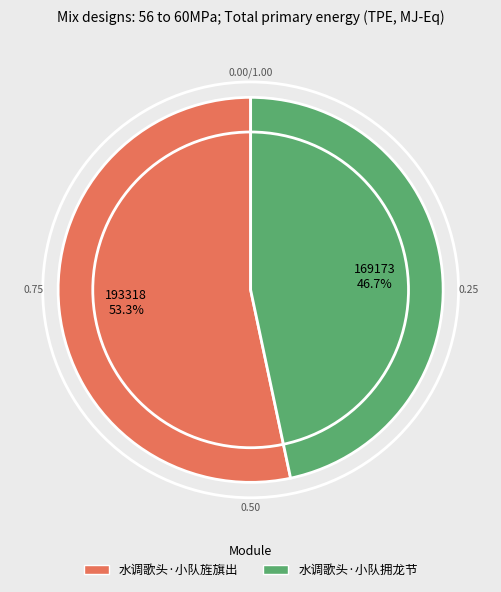

True or false: 水调歌头·小队旌旗出 accounts for 43% of the total.

False